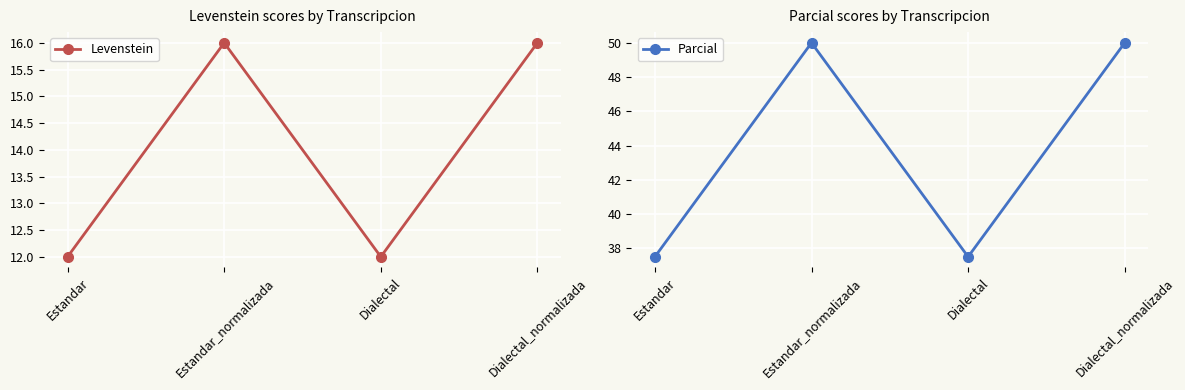

What is the average value of the Parcial series?

43.8